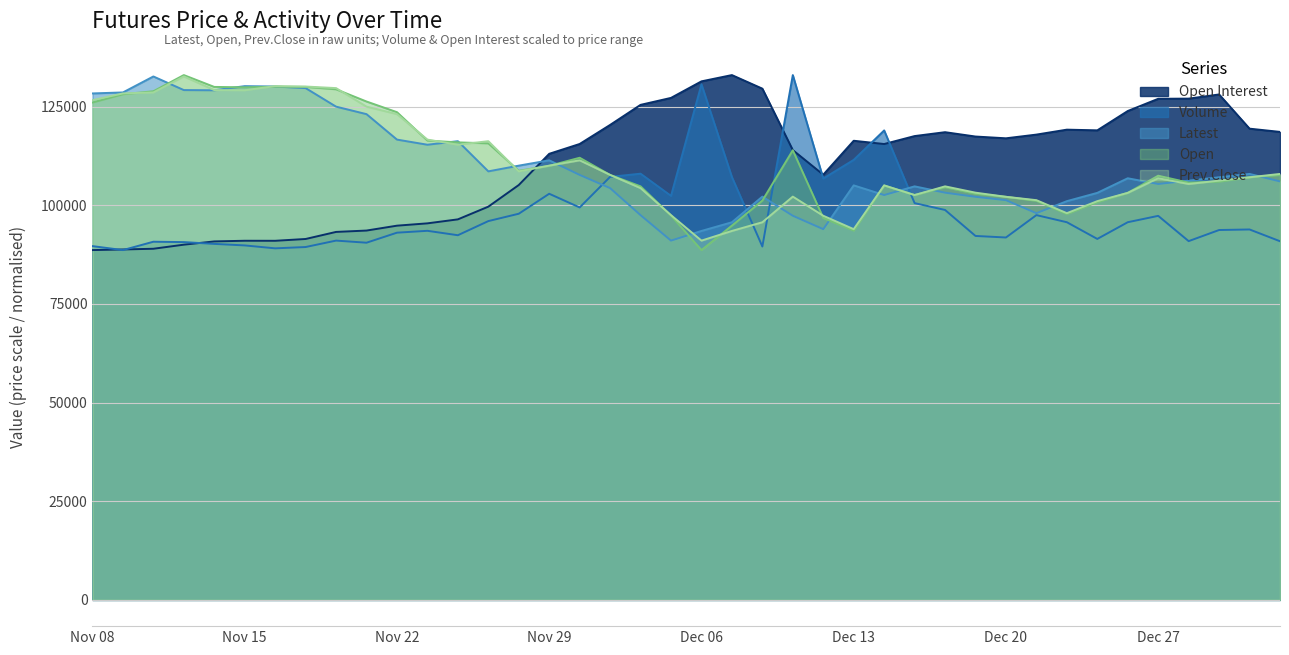

What are all the series names shown in the legend?

Open Interest, Volume, Latest, Open, Prev.Close